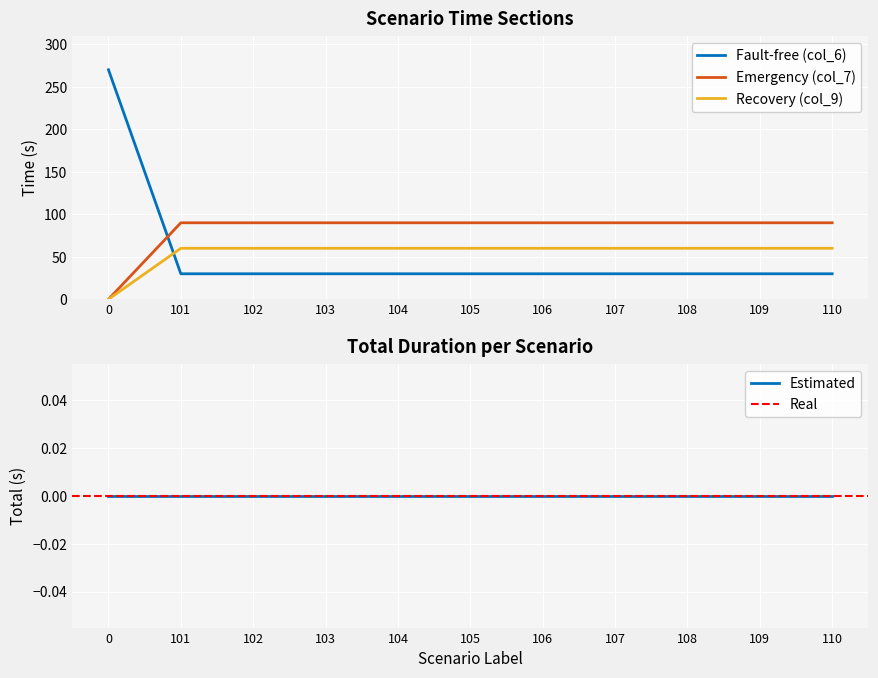

List the series in order of their peak value, highest first.

Fault-free (col_6), Emergency (col_7), Recovery (col_9)